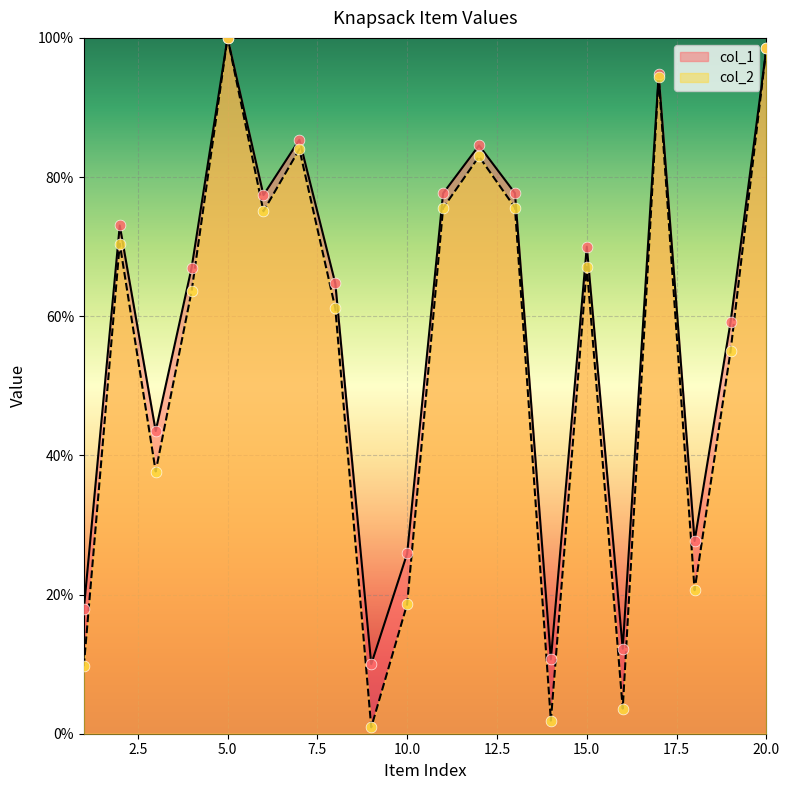

At how many categories does at least one series exceed 29?

14